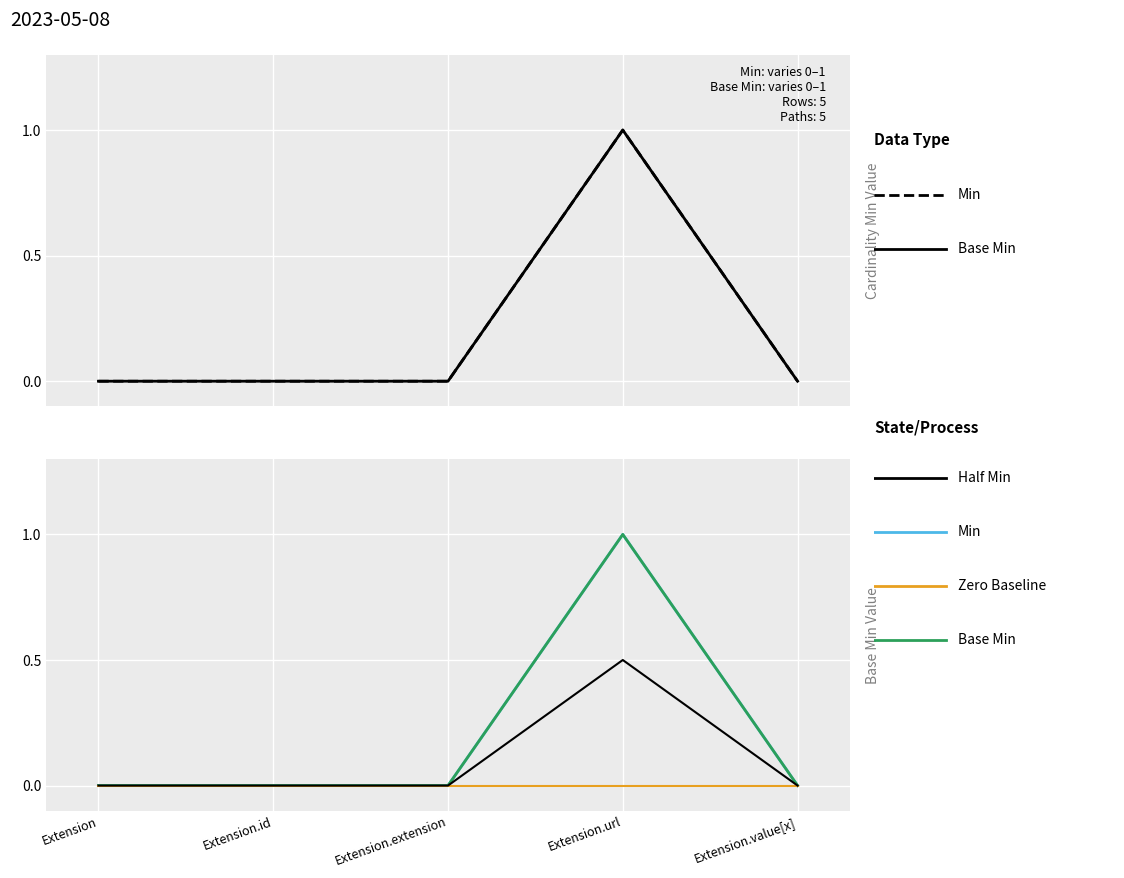

How many data points does each series have?

5